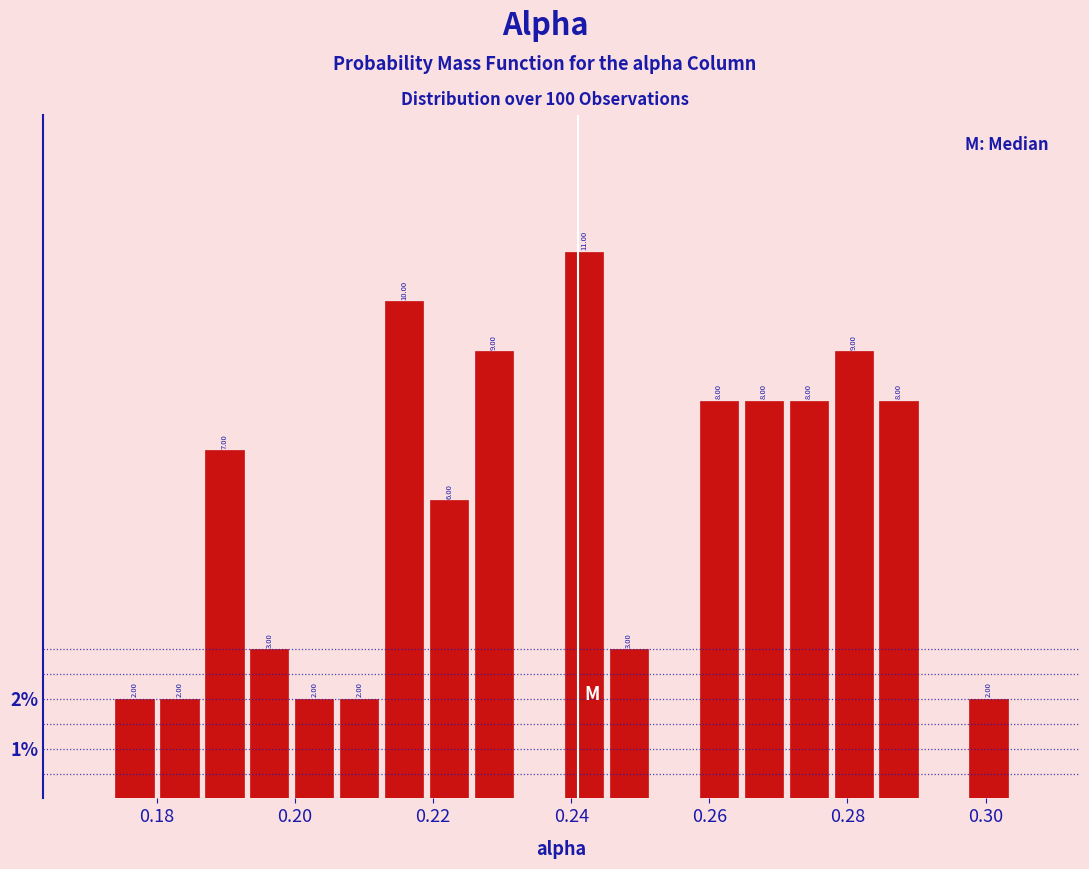

Read against the x-axis, roughly where is the centre of the tallest bar?

0.242